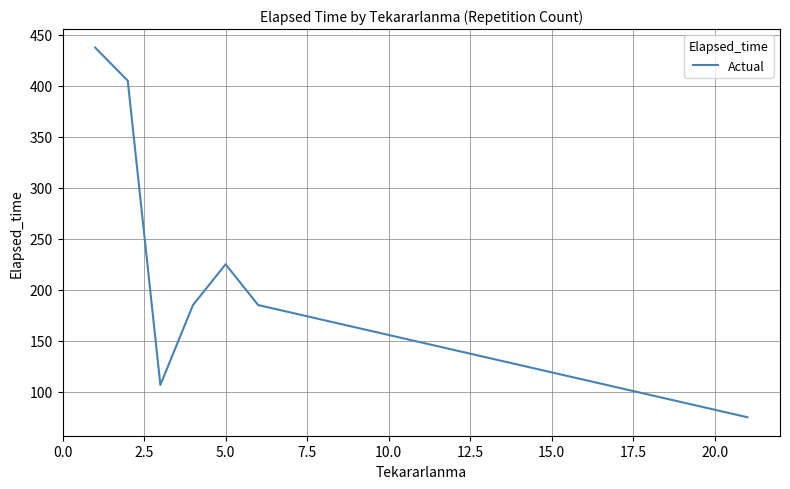

What is the smallest value displayed?

75.0